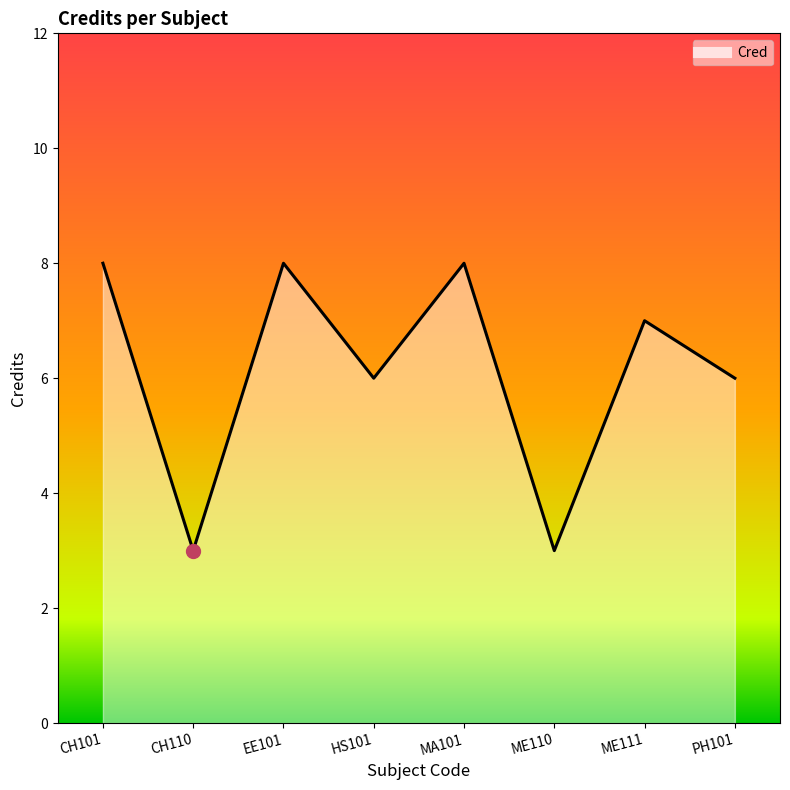

What is the minimum value shown in the chart?

3